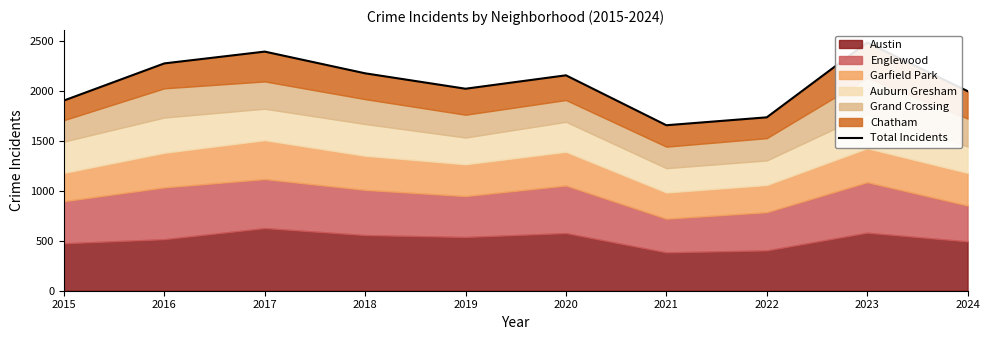

True or false: there are more than 2 points higher than both neighbors.

True